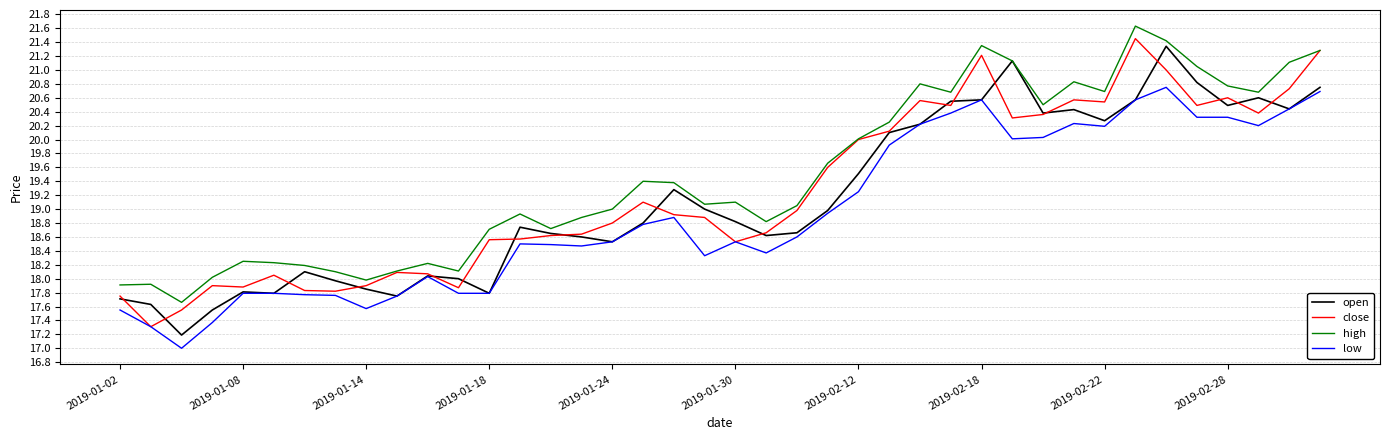

What is the minimum value shown in the chart?

17.0